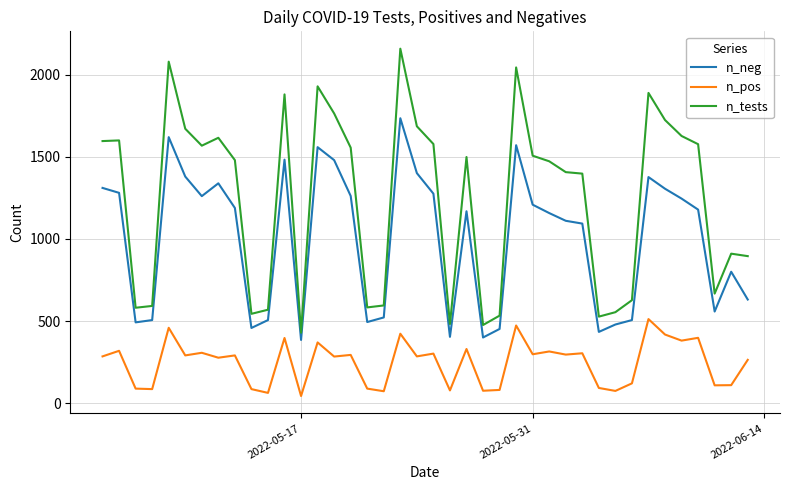

Does the chart have visible grid lines?

Yes